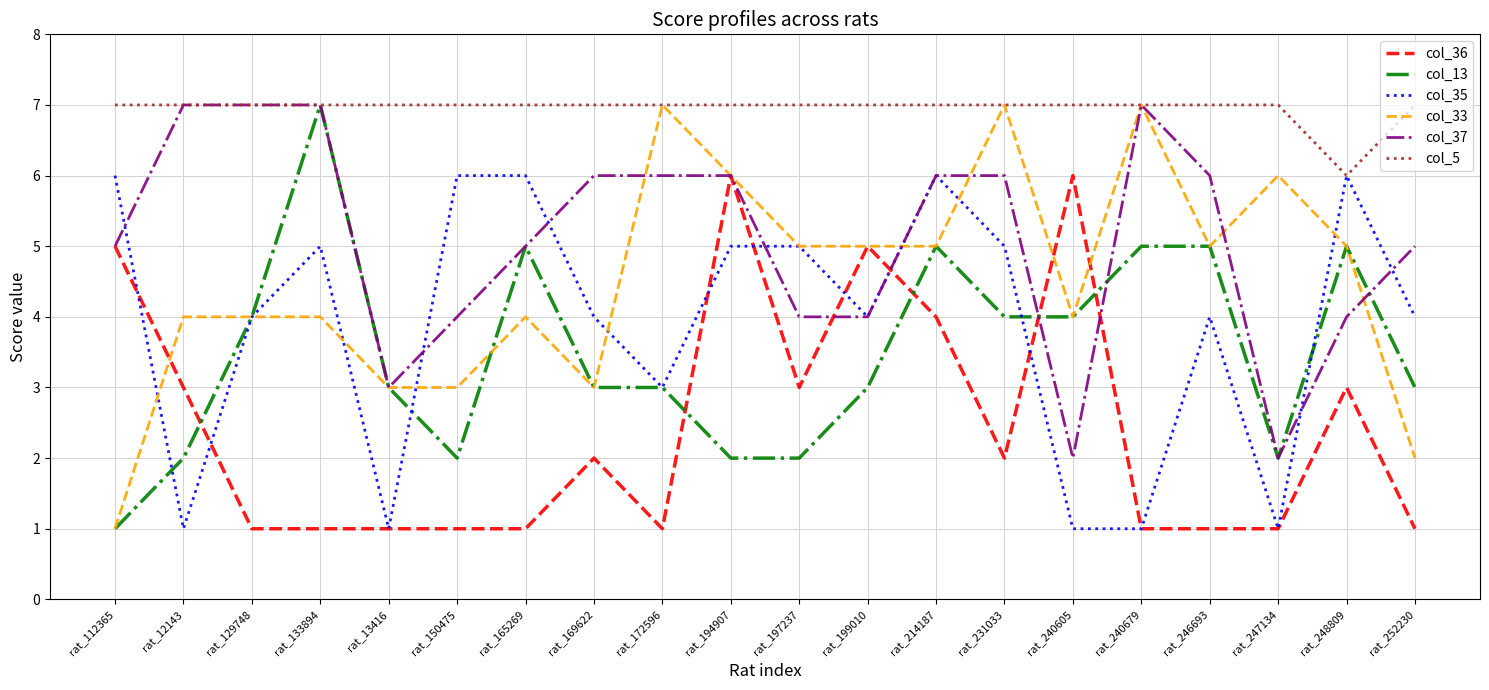

What position from the left is rat_199010?

12